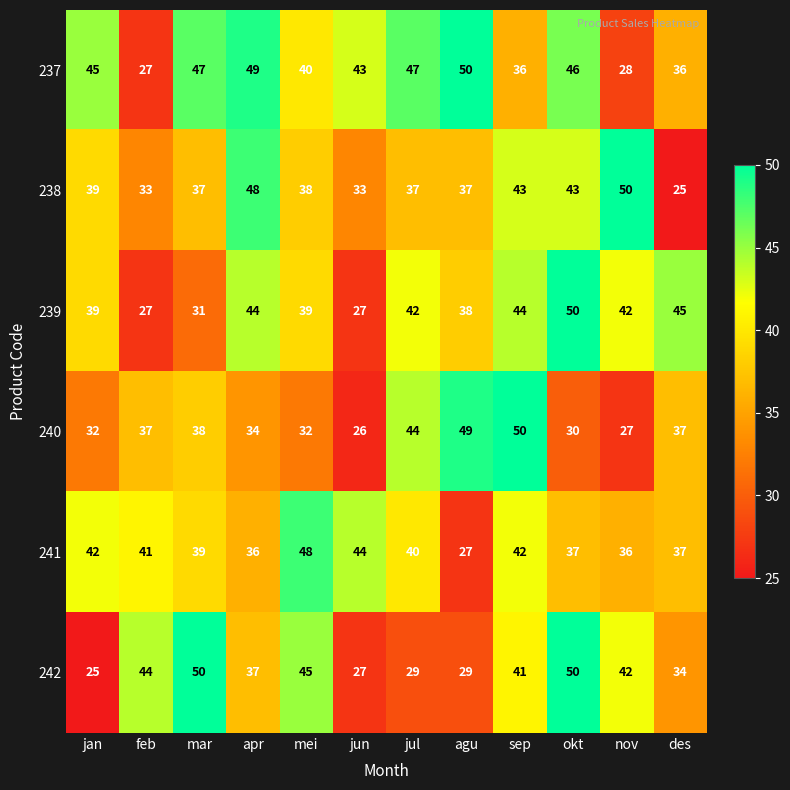

Is the value of 241 at okt greater than the value of 242 at jan?

Yes